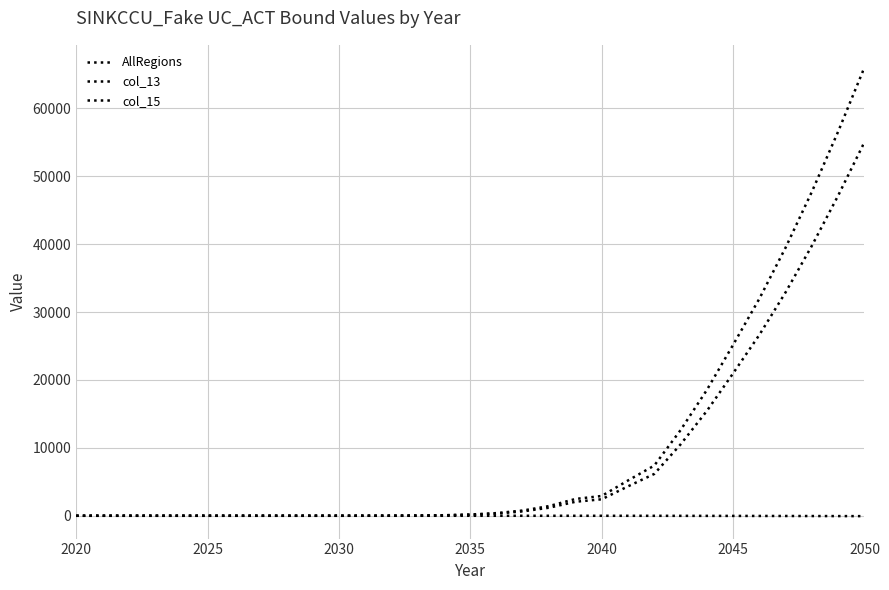

How many lines are shown in the chart?

3